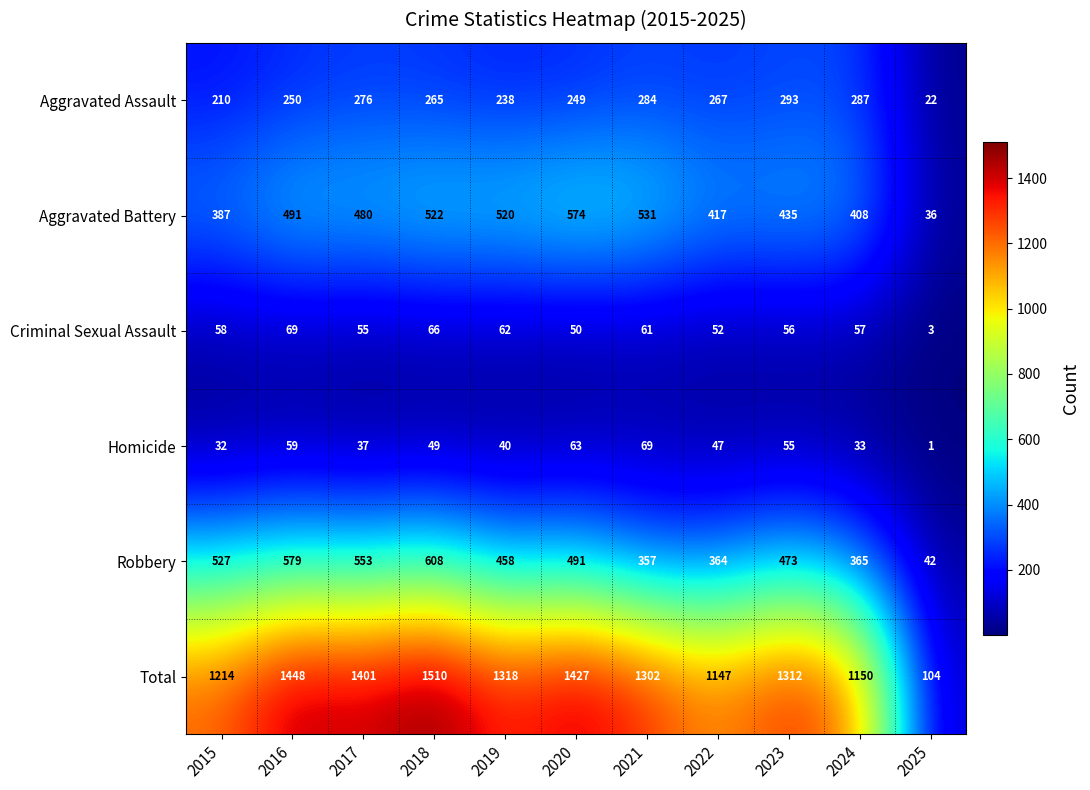

How many series are shown in this chart?

6